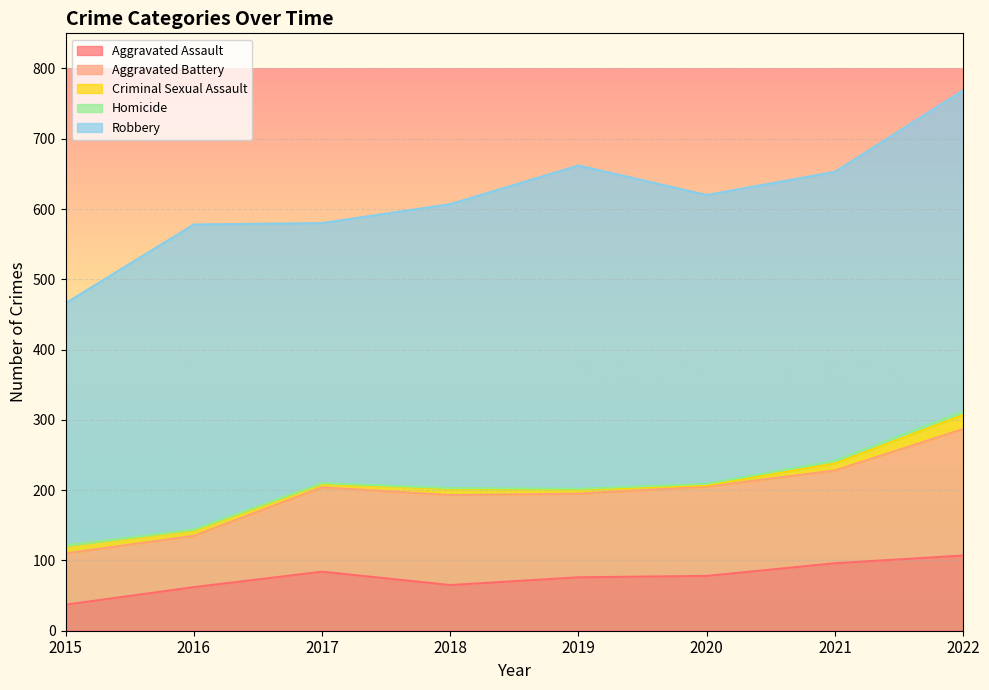

At which label is Homicide closest to 2?

2020